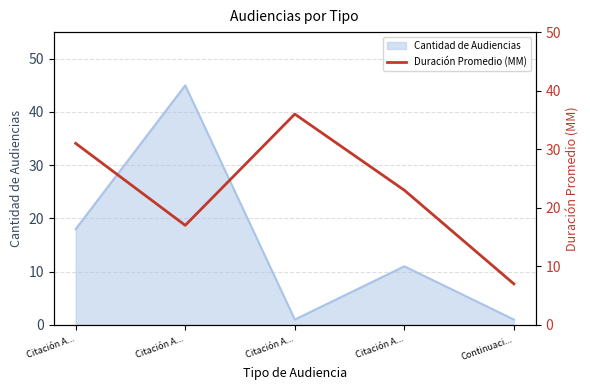

What is the ratio of the value at Citación A... to the value at Citación A...?

1.4